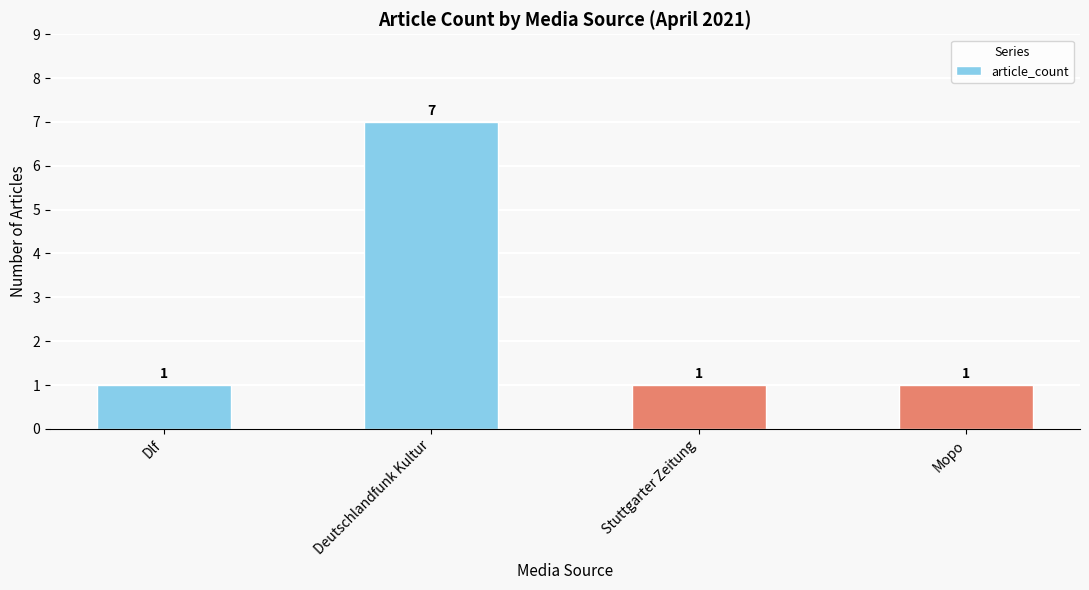

What is the value of the 4th bar from the left?

1